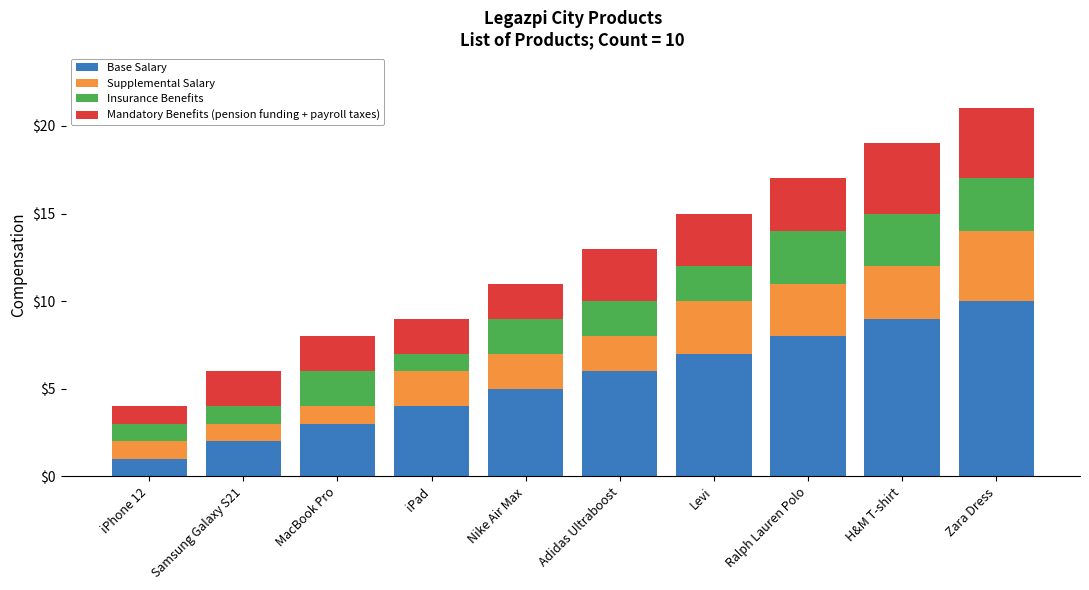

Rank the categories by Base Salary value from highest to lowest.

Zara Dress, H&M T-shirt, Ralph Lauren Polo, Levi, Adidas Ultraboost, Nike Air Max, iPad, MacBook Pro, Samsung Galaxy S21, iPhone 12